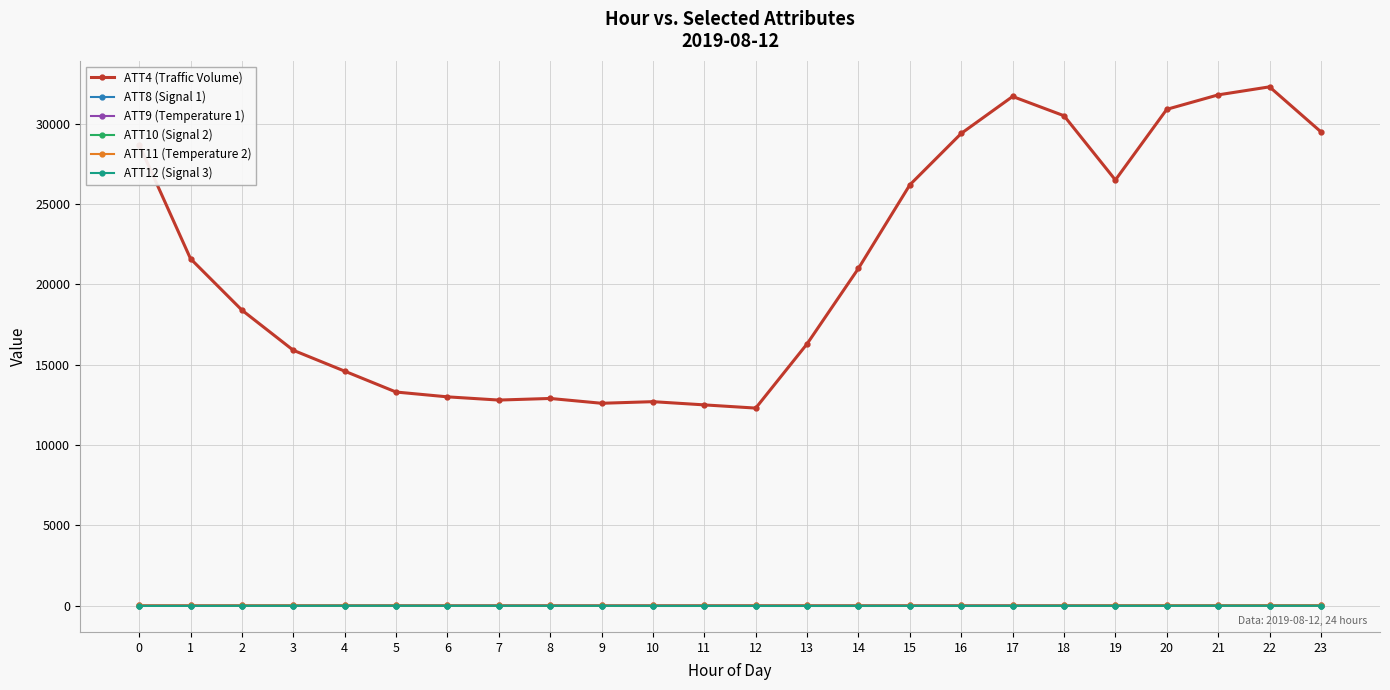

The value of ATT4 (Traffic Volume) at 17 is 44924.0. True or false?

False